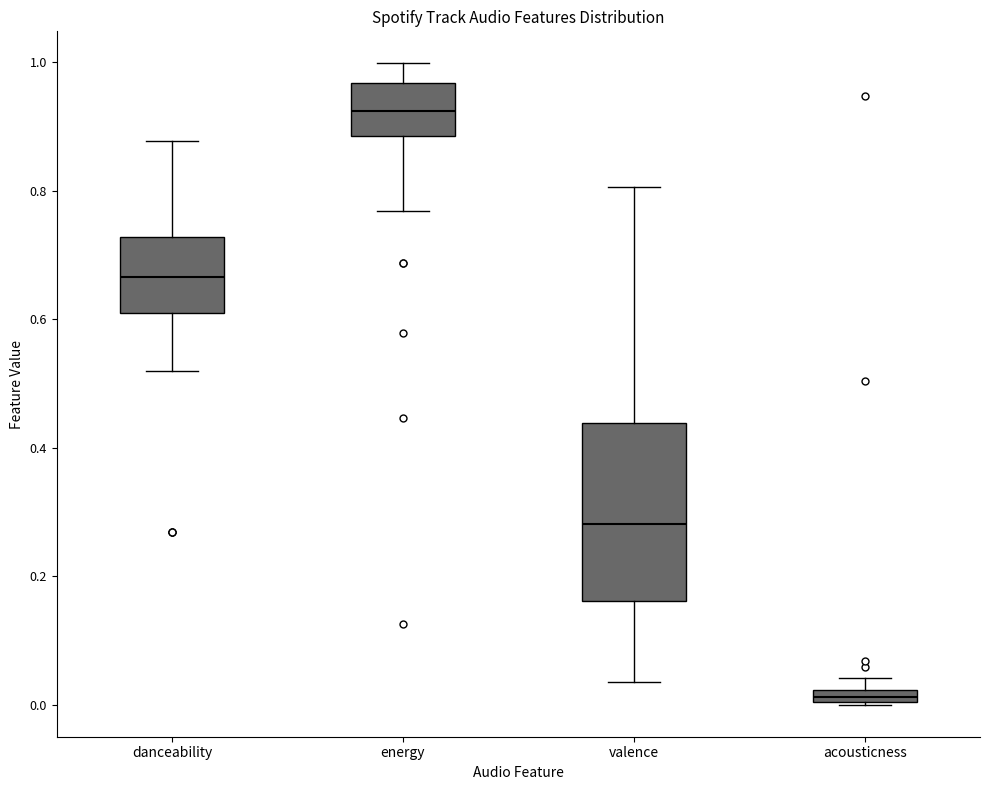

Which box is the tallest, from its lower edge to its upper edge?

valence